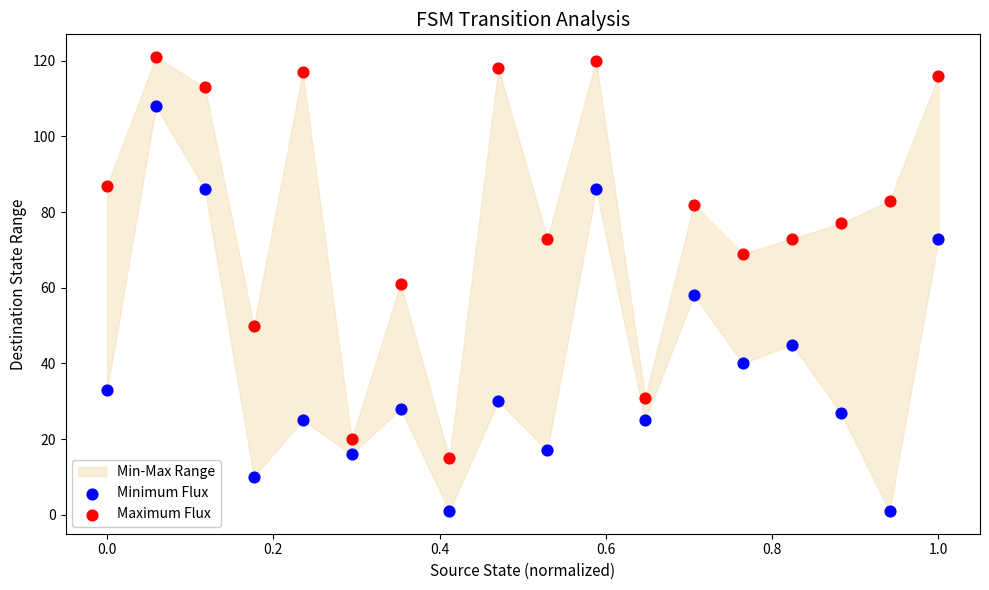

Which series reaches the minimum Y coordinate?

Minimum Flux